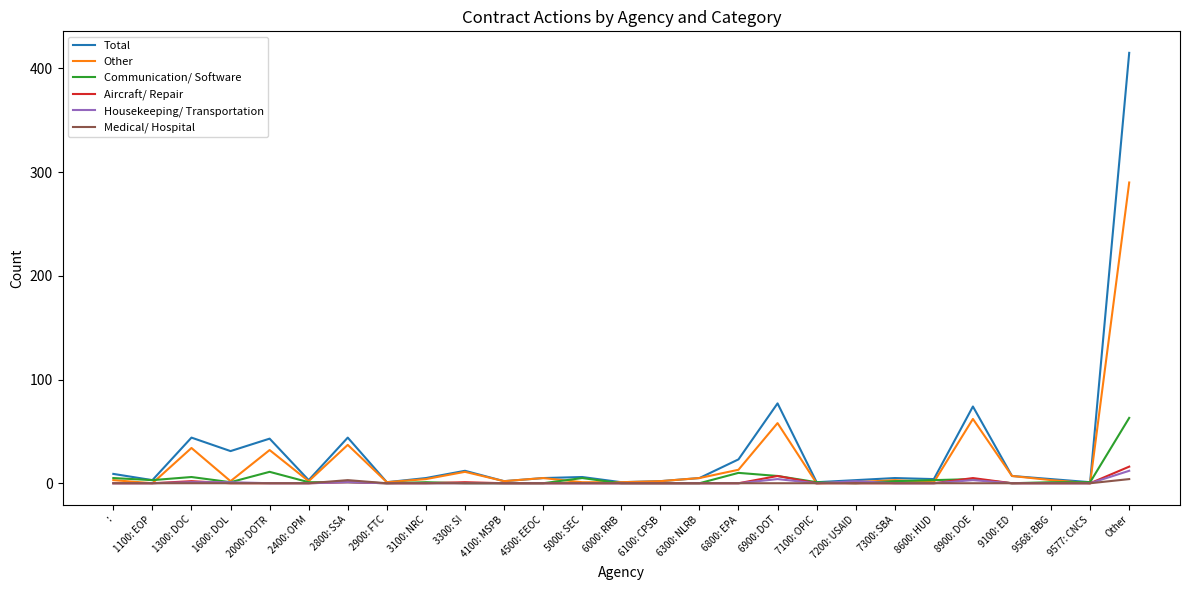

Is it true that Communication/ Software equals 39 at 2900: FTC?

False